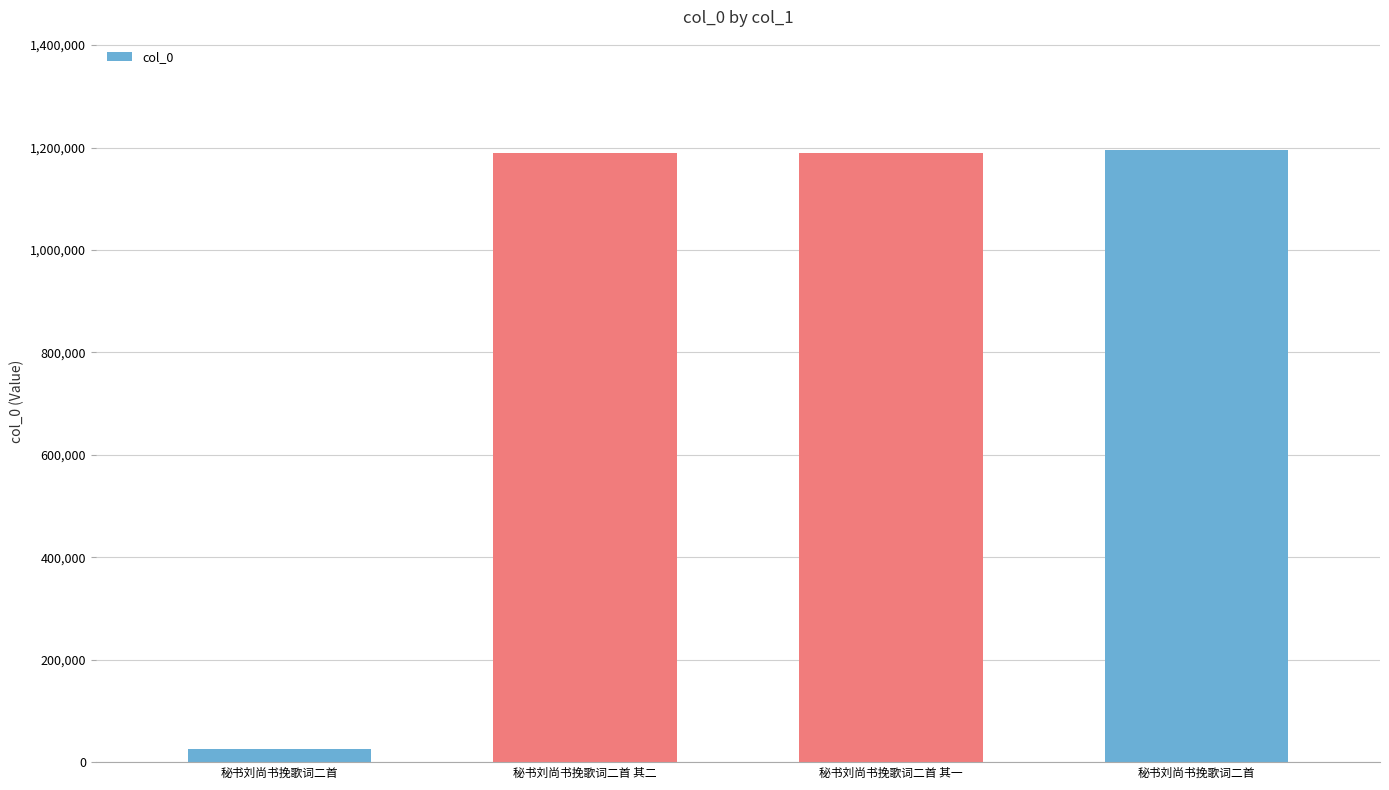

What is the label of the 1st bar from the right?

秘书刘尚书挽歌词二首